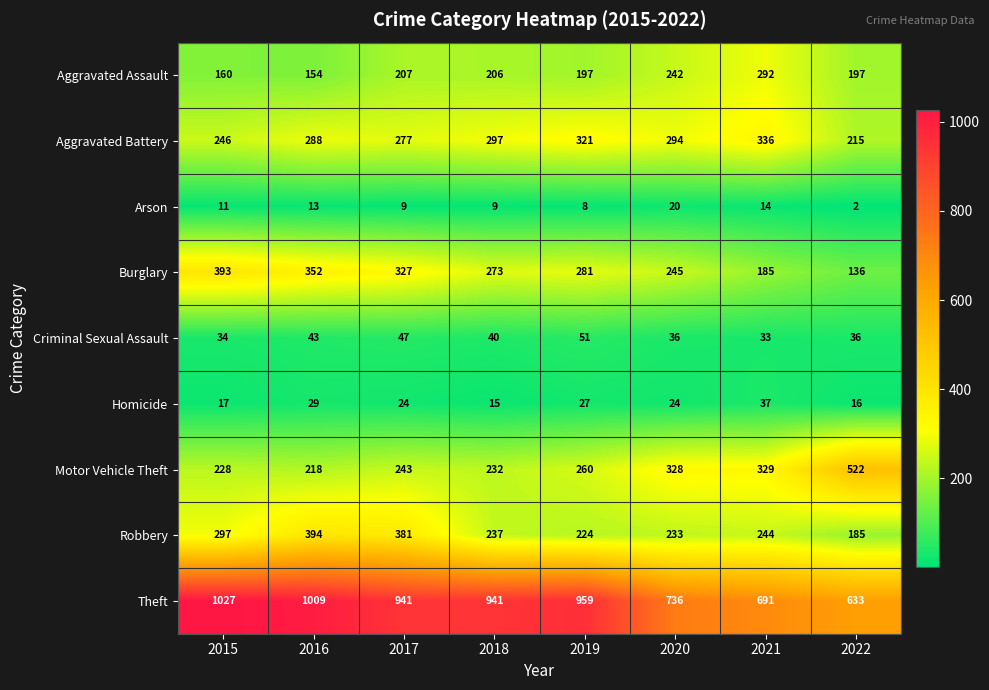

The value of Motor Vehicle Theft at 2022 is 276. True or false?

False